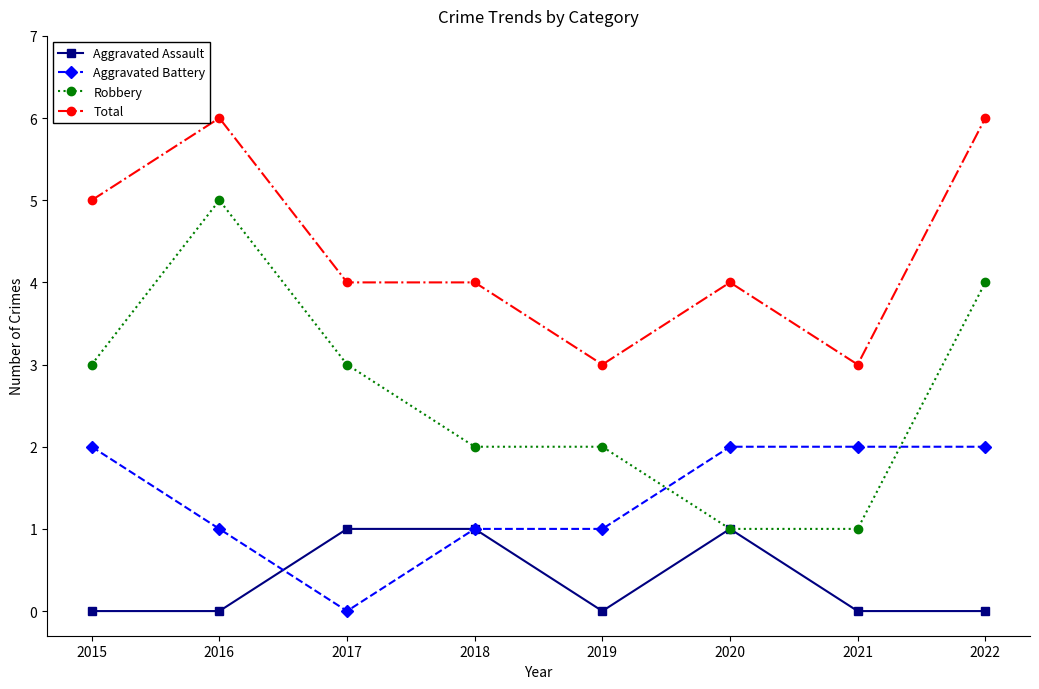

What is the total value across all series at 2015?

10